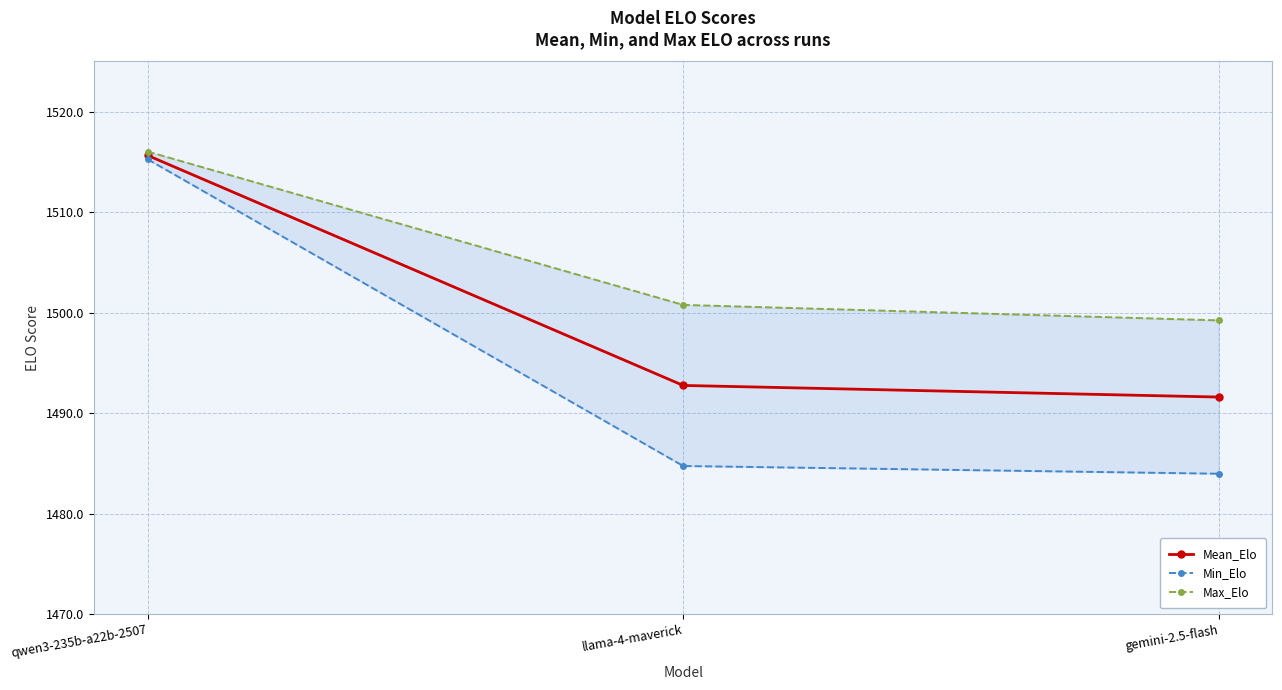

Reading left to right, list all the values displayed in this chart.

Mean_Elo: qwen3-235b-a22b-2507=1515.6	llama-4-maverick=1492.8	gemini-2.5-flash=1491.6
Min_Elo: qwen3-235b-a22b-2507=1515.3	llama-4-maverick=1484.7	gemini-2.5-flash=1484.0
Max_Elo: qwen3-235b-a22b-2507=1516.0	llama-4-maverick=1500.8	gemini-2.5-flash=1499.2